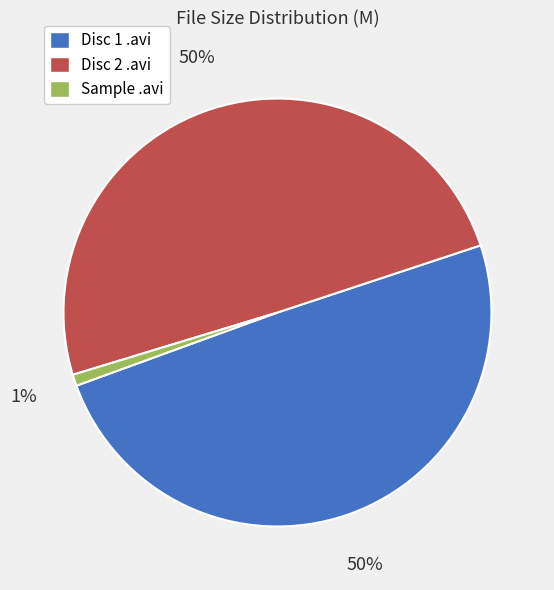

Is there any slice that represents more than half of the pie?

No